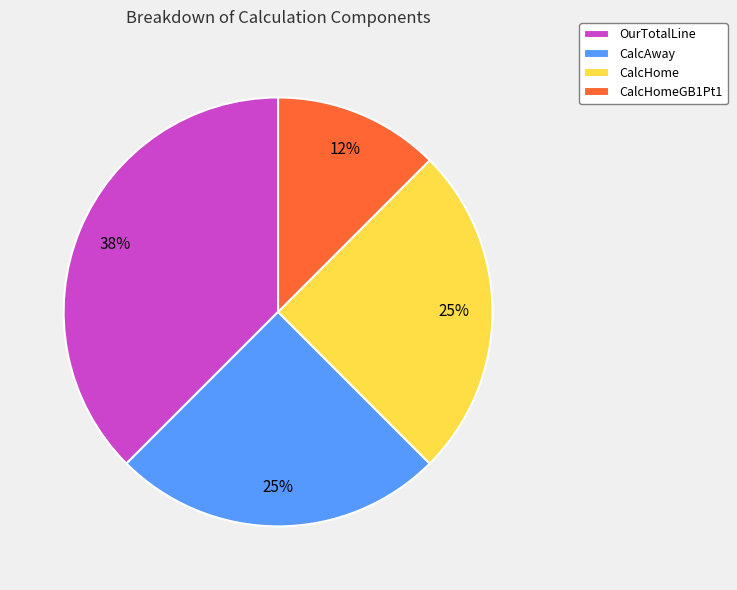

How many slices are in this pie chart?

4